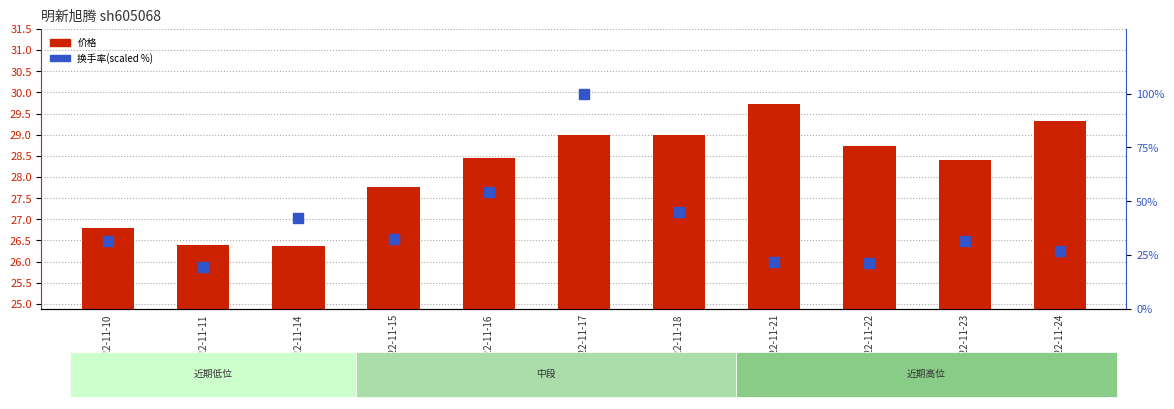

Which series reaches the minimum Y coordinate?

换手率